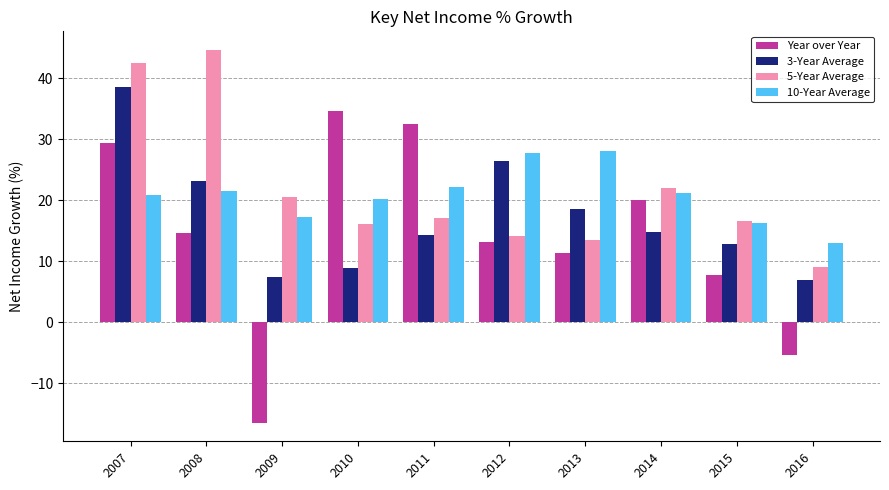

How many bars are there in each group?

4